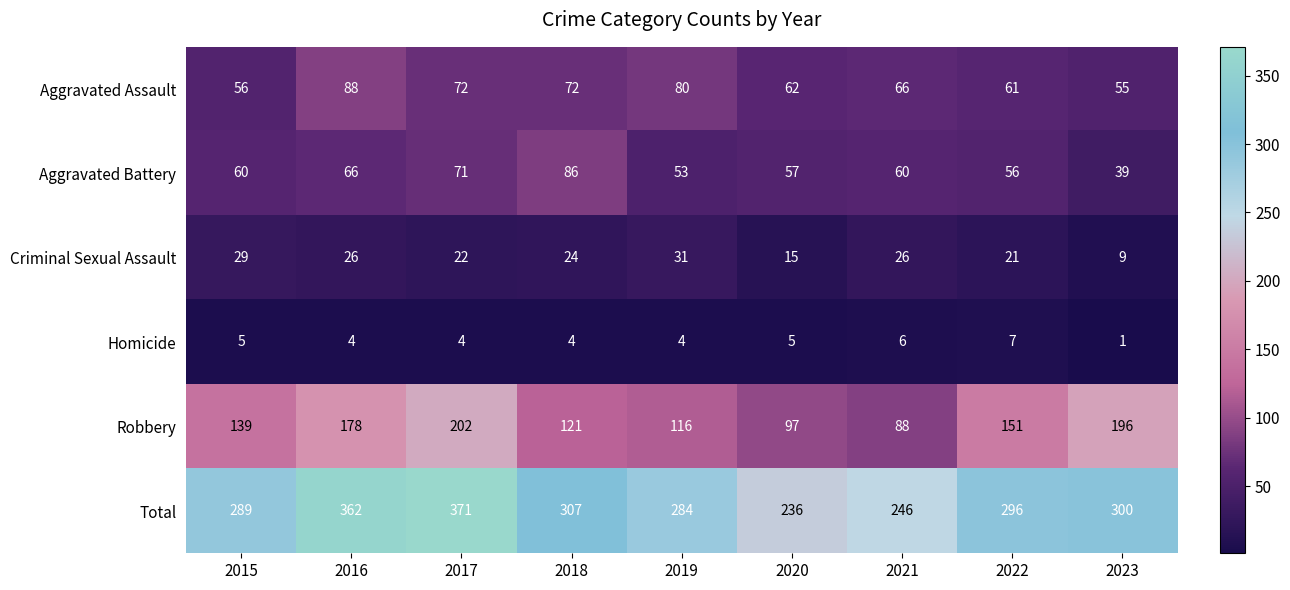

Which series changed the most between 2015 and 2016?

Total